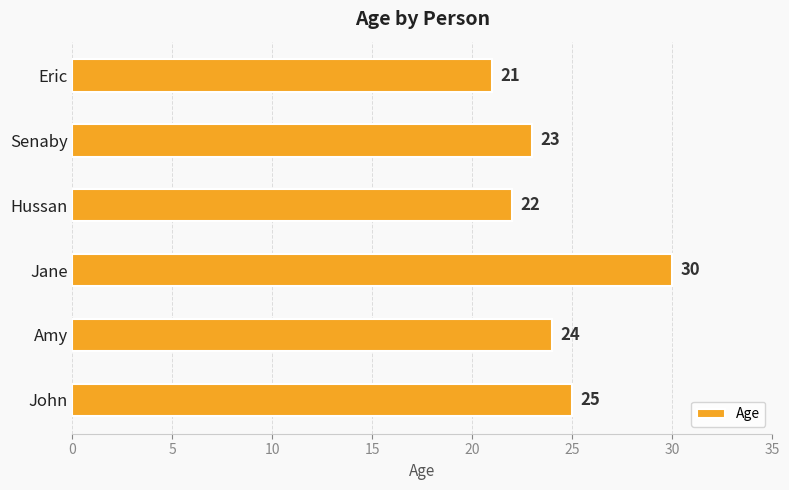

What is the difference between the maximum and minimum values?

9